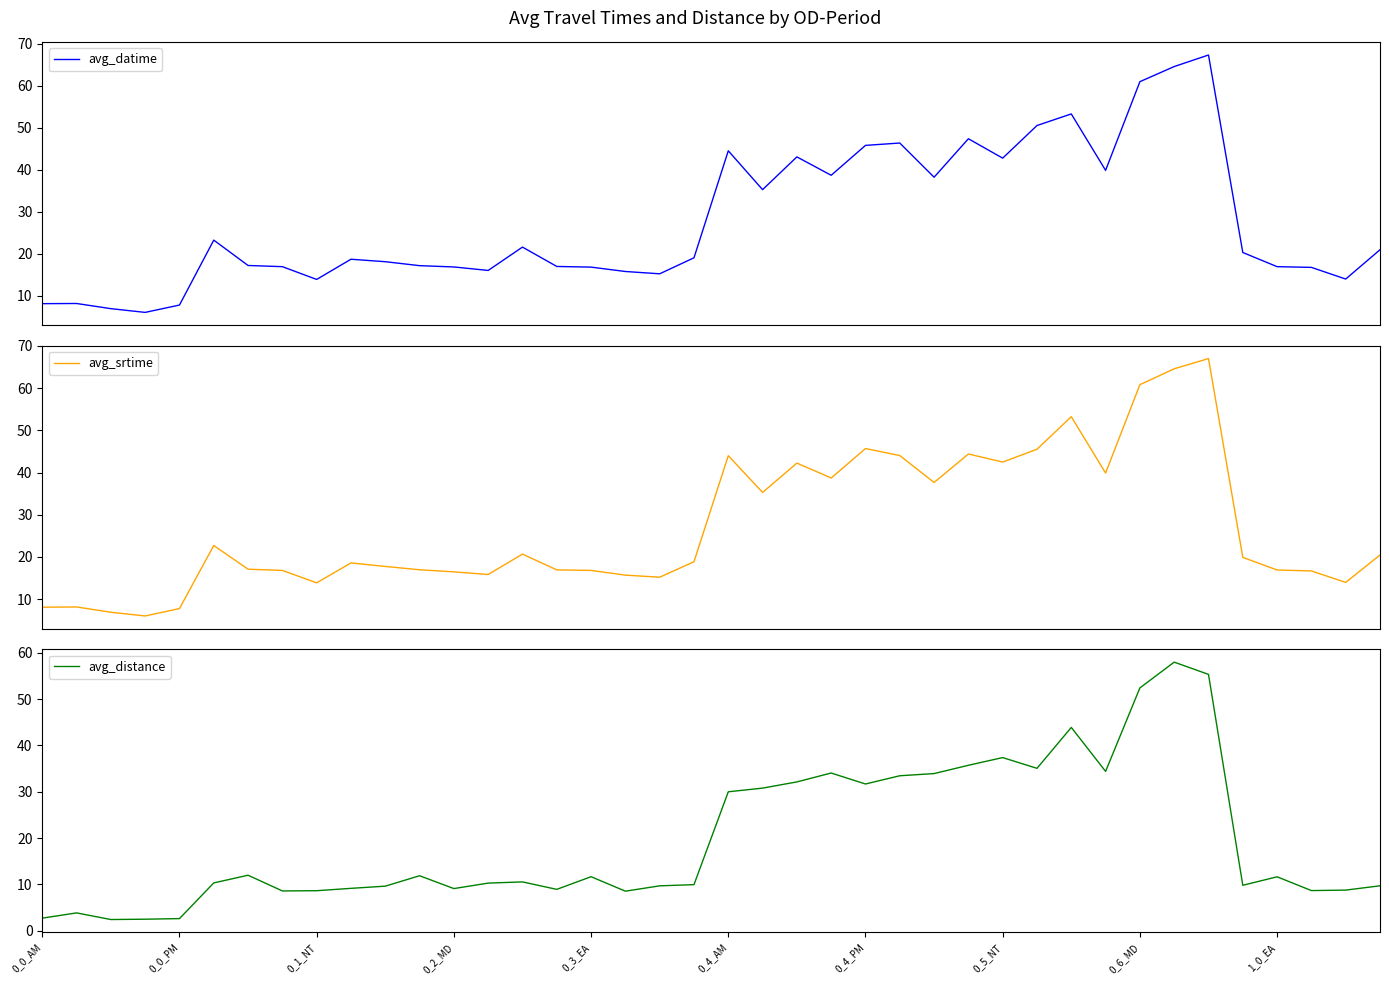

At which category does the chart reach its peak across all series?

34